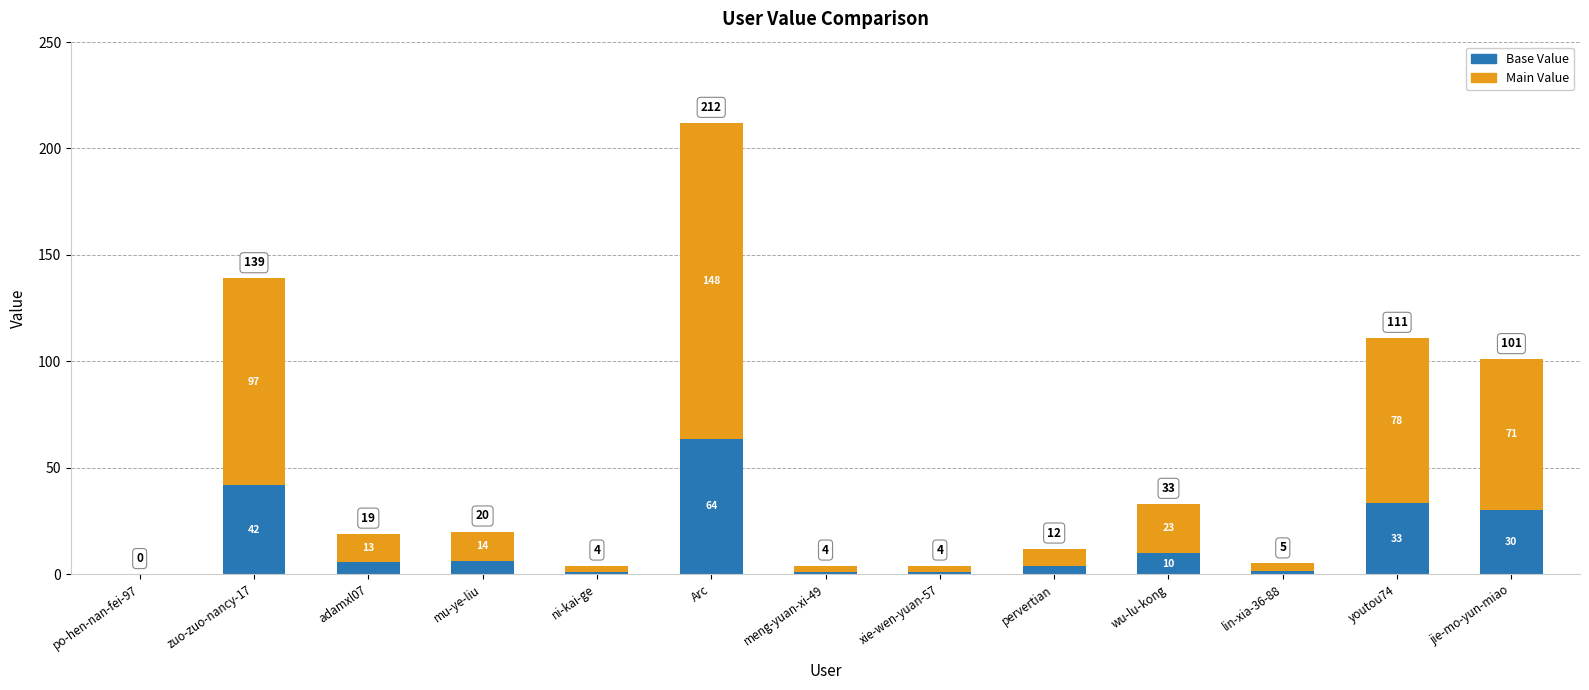

Are the bars horizontal?

No